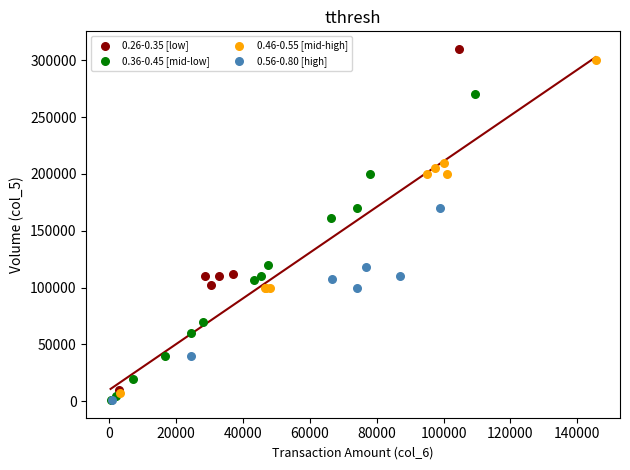

What are all the series names shown in the legend?

0.26-0.35 [low], 0.36-0.45 [mid-low], 0.46-0.55 [mid-high], 0.56-0.80 [high]